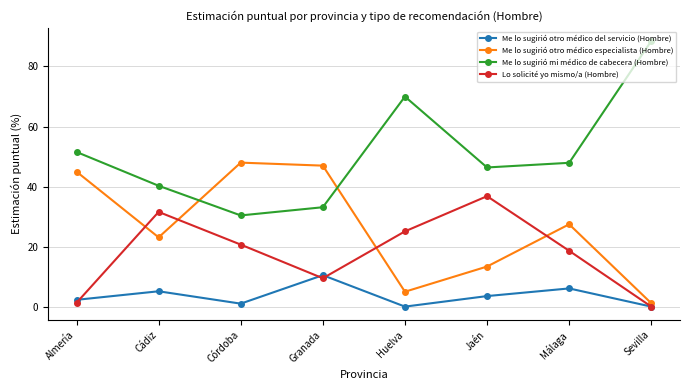

What is the greatest value displayed?

88.5